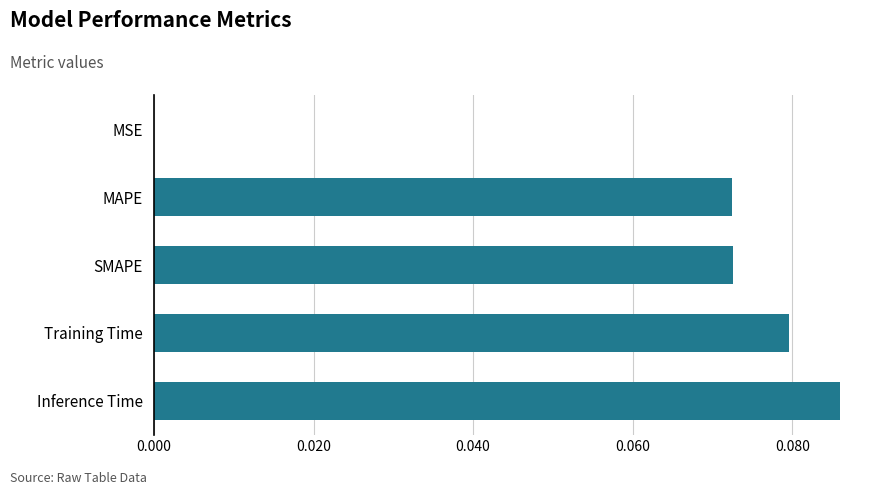

Which has a higher value, Training Time or SMAPE?

Training Time